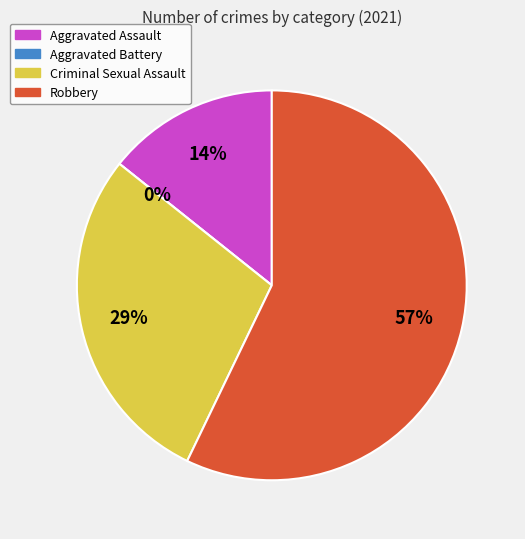

How many slices are in this pie chart?

4